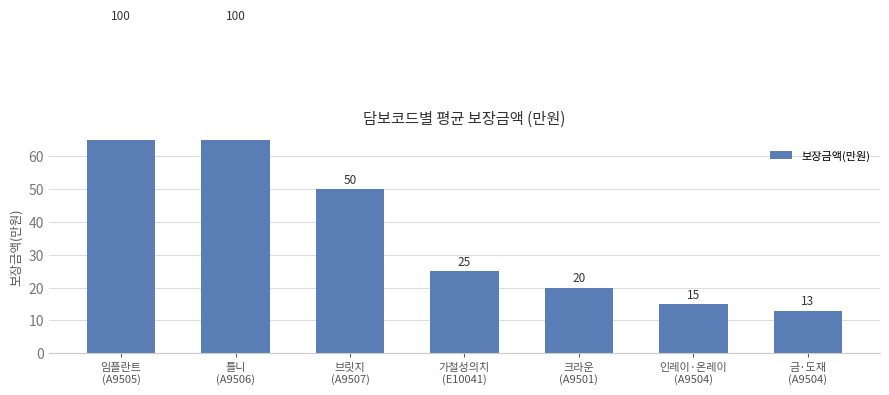

What is the sum of the values at 금·도재
(A9504) and 브릿지
(A9507)?

63